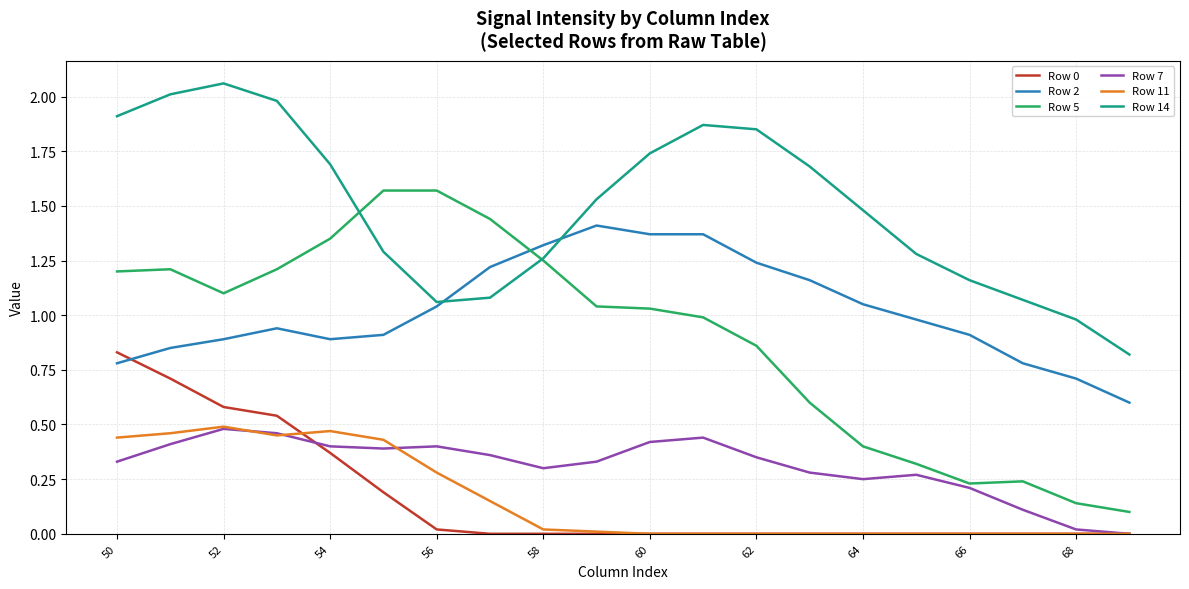

Which series has the widest spread of values?

Row 5